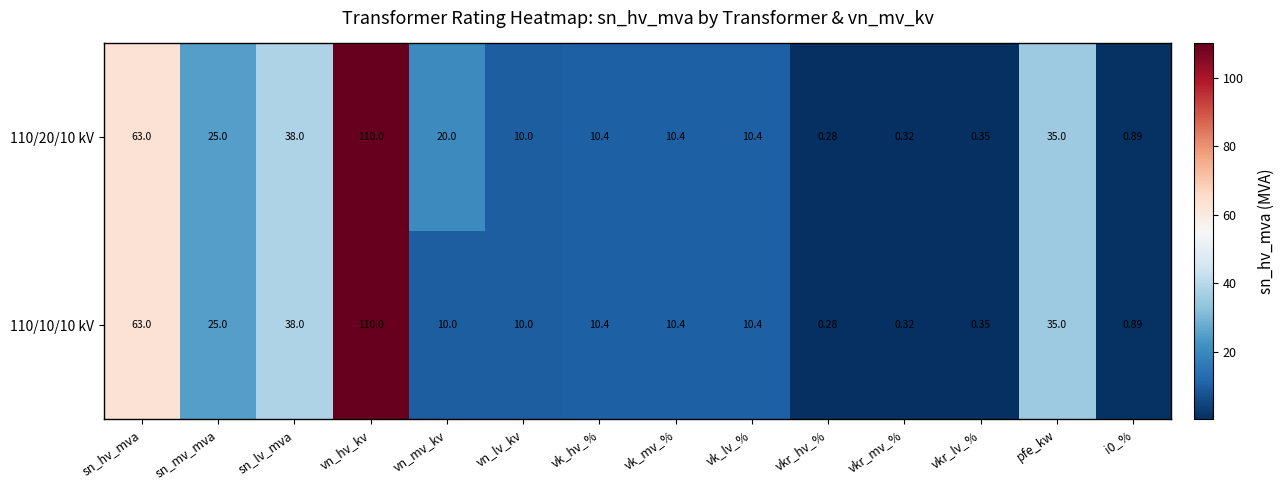

Is the value of 110/10/10 kV at vkr_lv_% greater than the value of 110/20/10 kV at vk_lv_%?

No